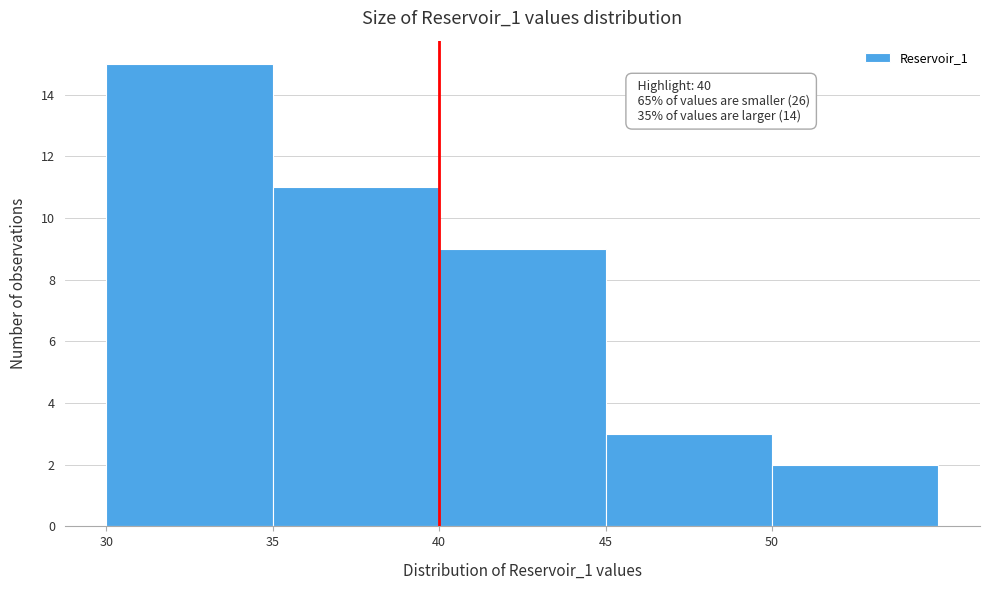

Which range on the x-axis has the tallest bar?

30 to 35